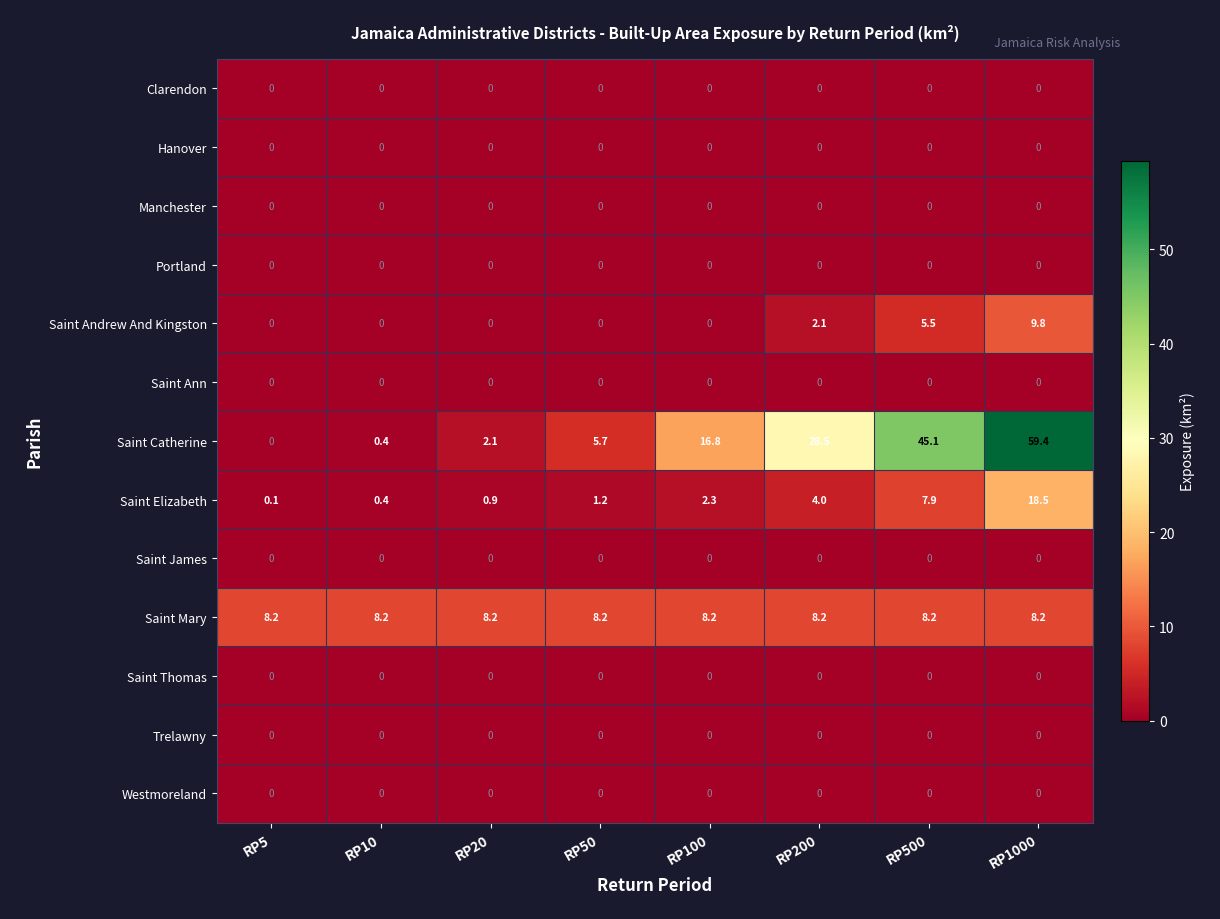

What is the difference between the maximum and minimum values in the Saint Catherine series?

59.4